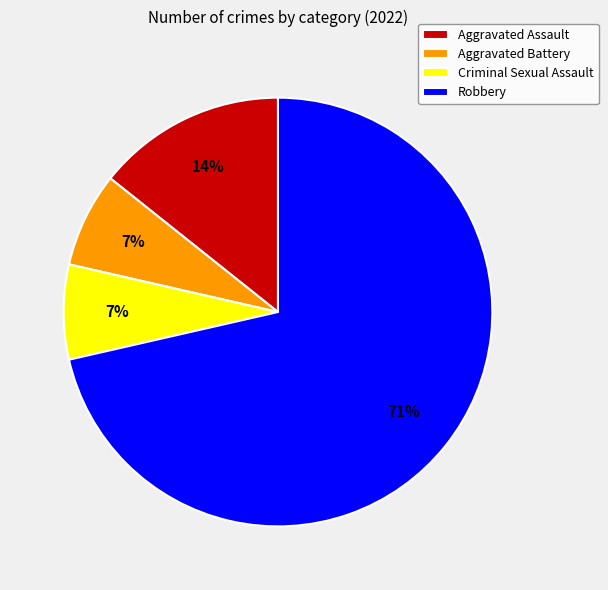

How many slices are in this pie chart?

4